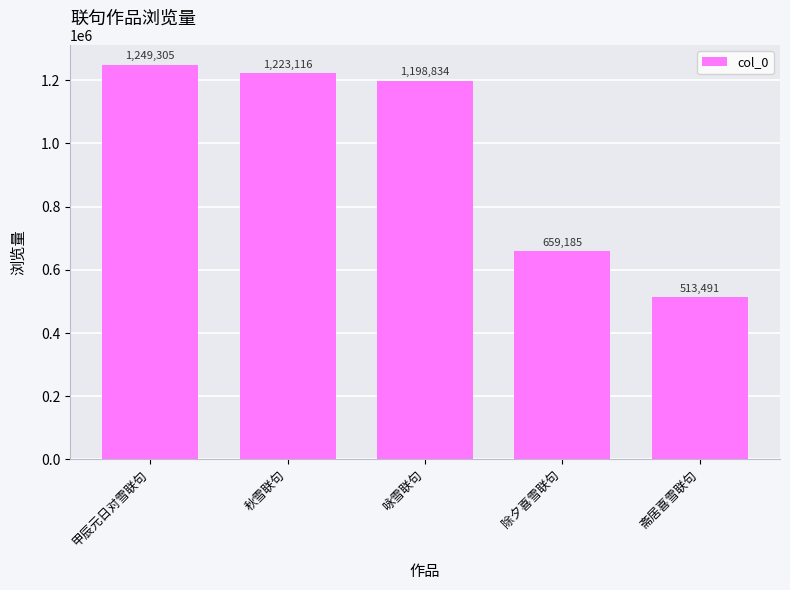

Approximately how many times larger is the value at 斋居喜雪联句 compared to 秋雪联句?

0.4